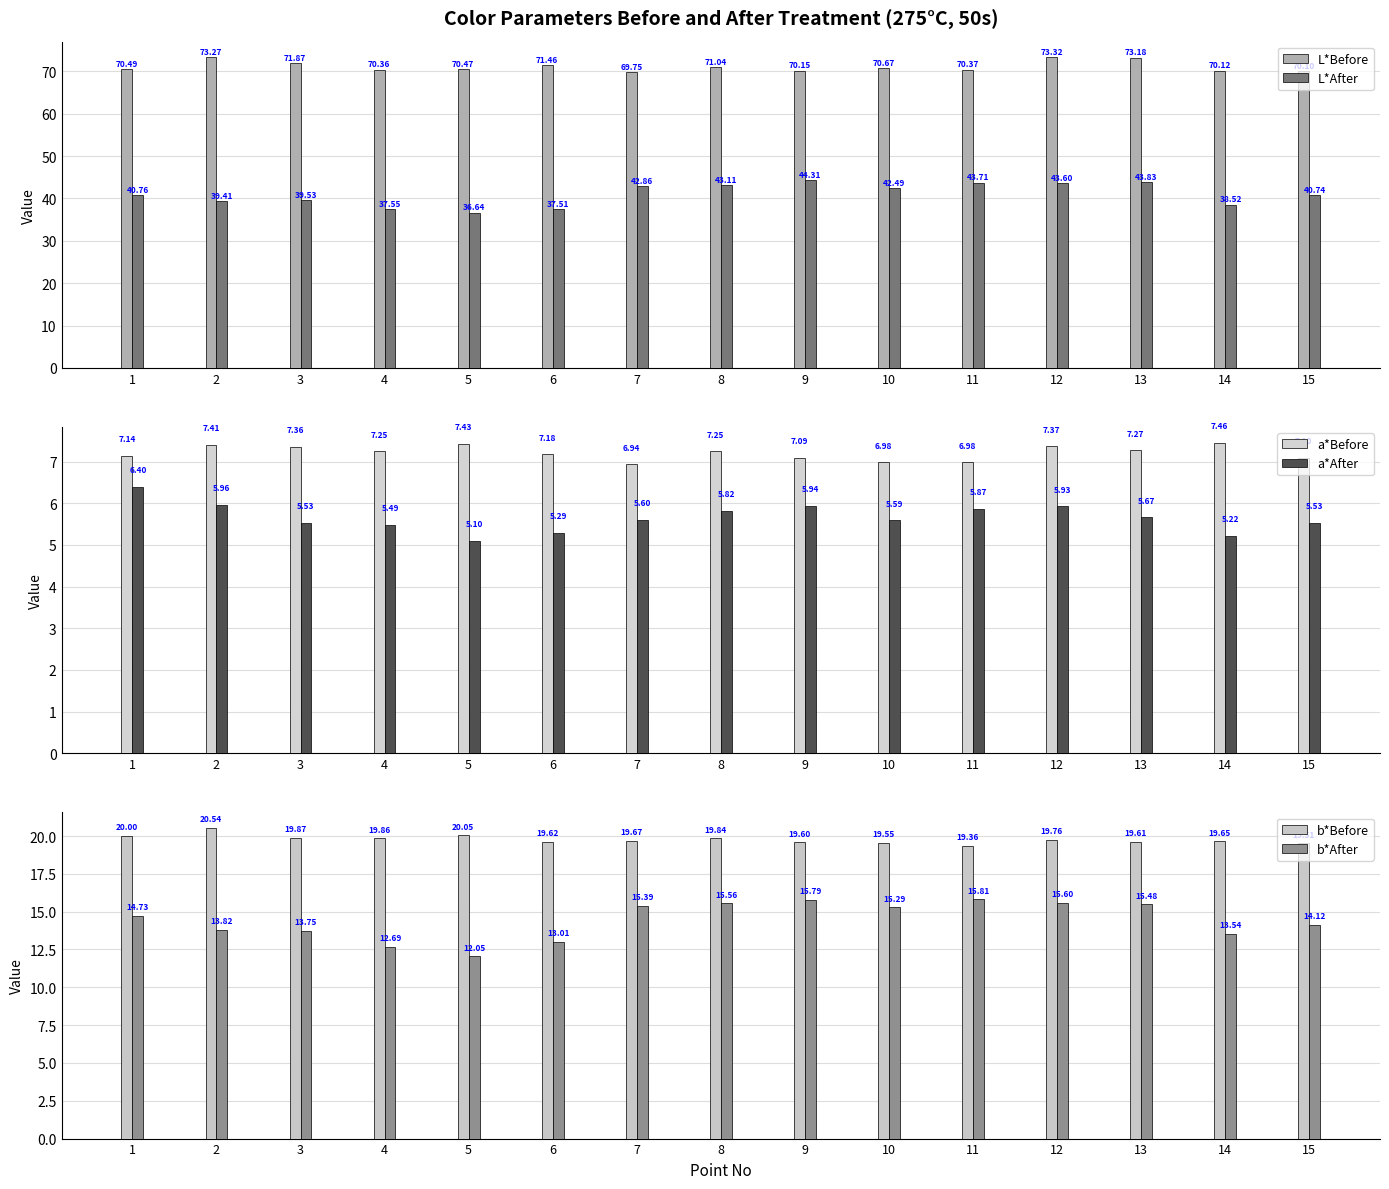

Rank the series at 12 from lowest to highest value.

a*After, a*Before, b*After, b*Before, L*After, L*Before